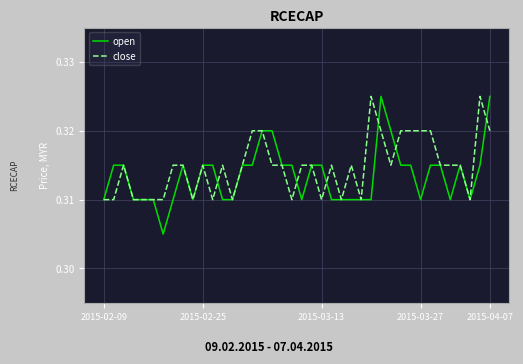

Which series has the largest total across all categories?

close